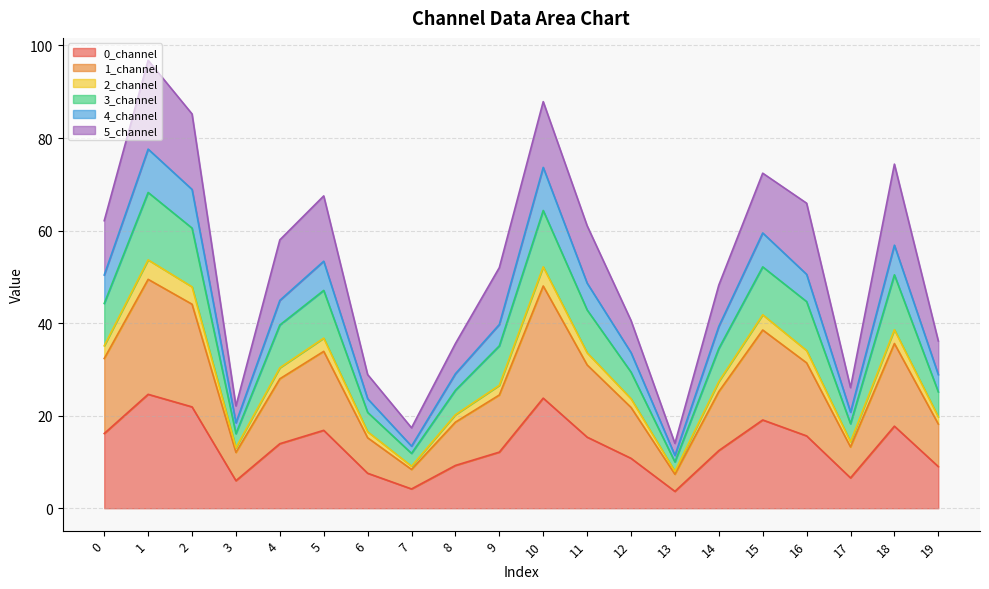

What is the highest value of the 0_channel series?

24.6